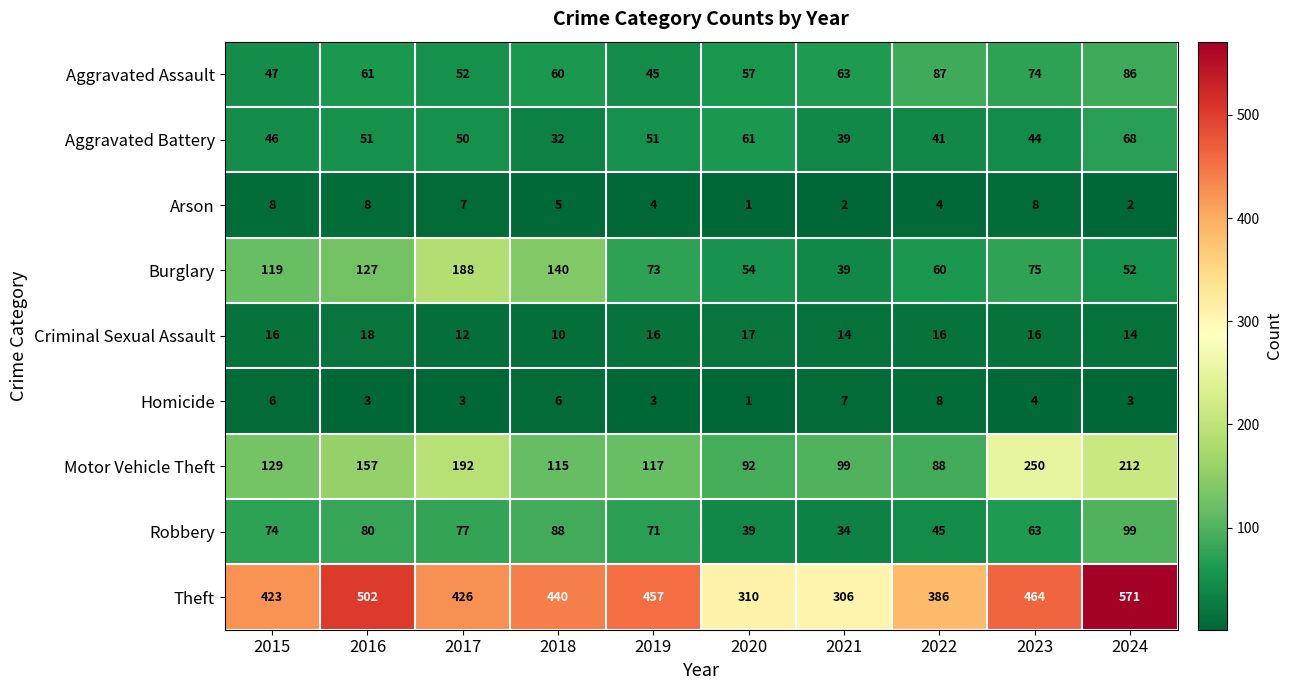

How many categories are shown in the chart?

10